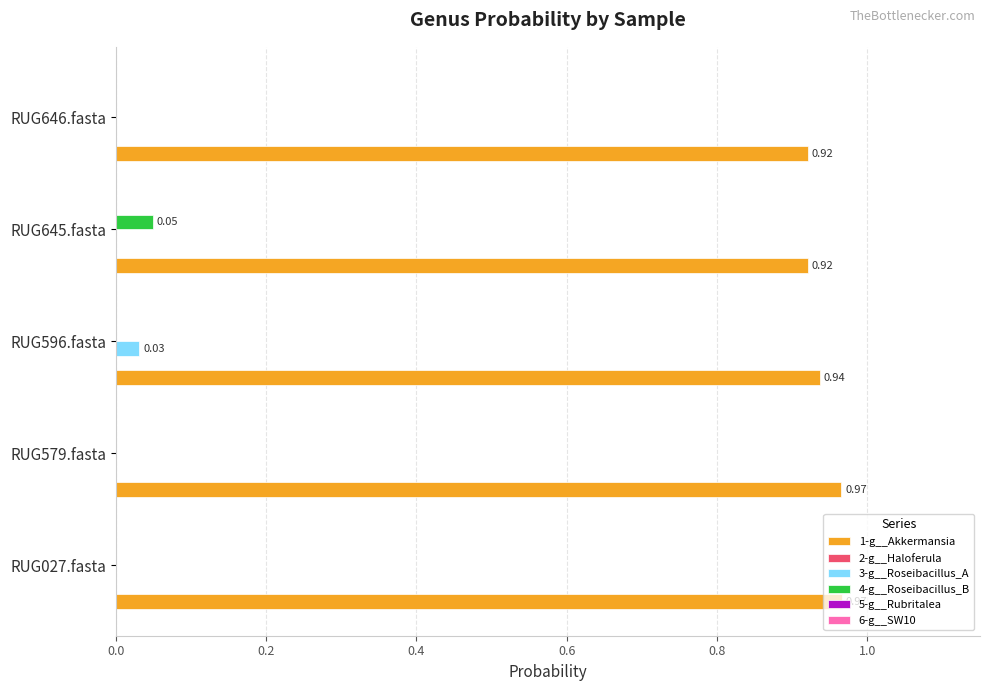

Which series has the largest total across all categories?

1-g__Akkermansia